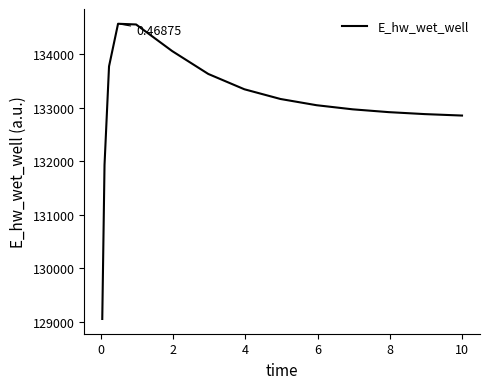

What is the difference between the maximum and minimum values?

5523.4